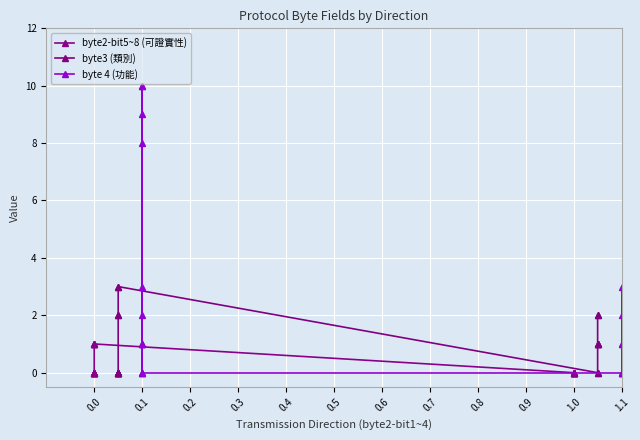

What is the value of the byte 4 (功能) point at the 8th from the left?

10